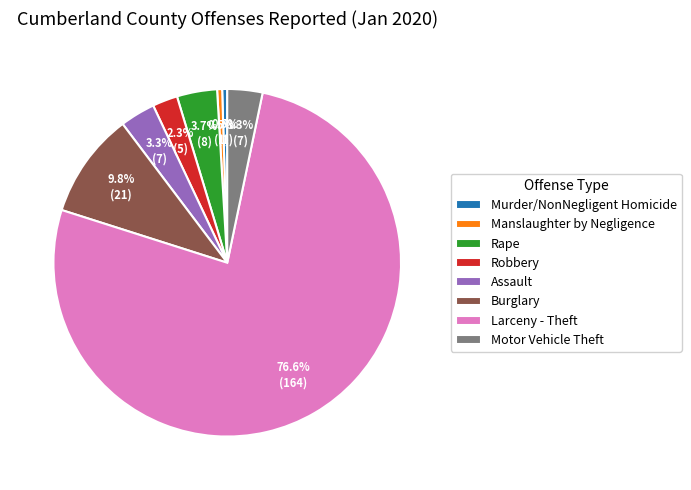

To the nearest percent, what percentage of the pie is Burglary?

10%